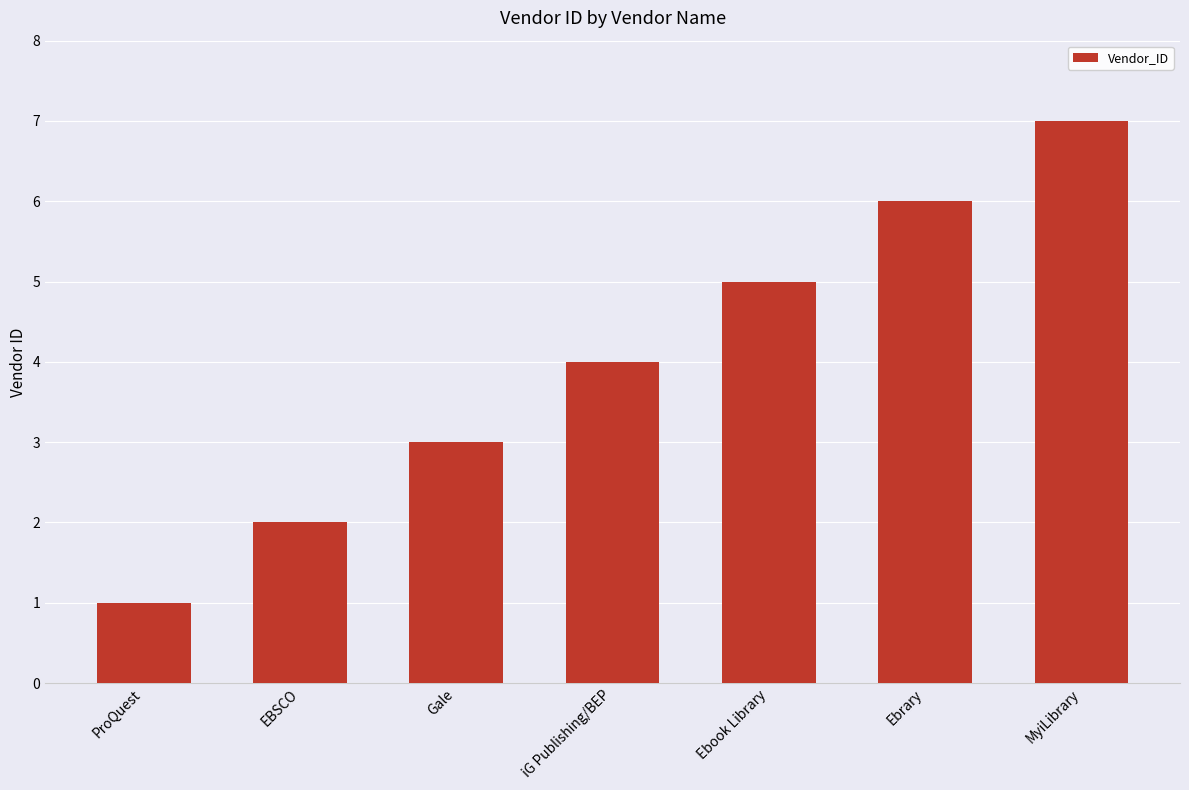

How many categories are shown in the chart?

7